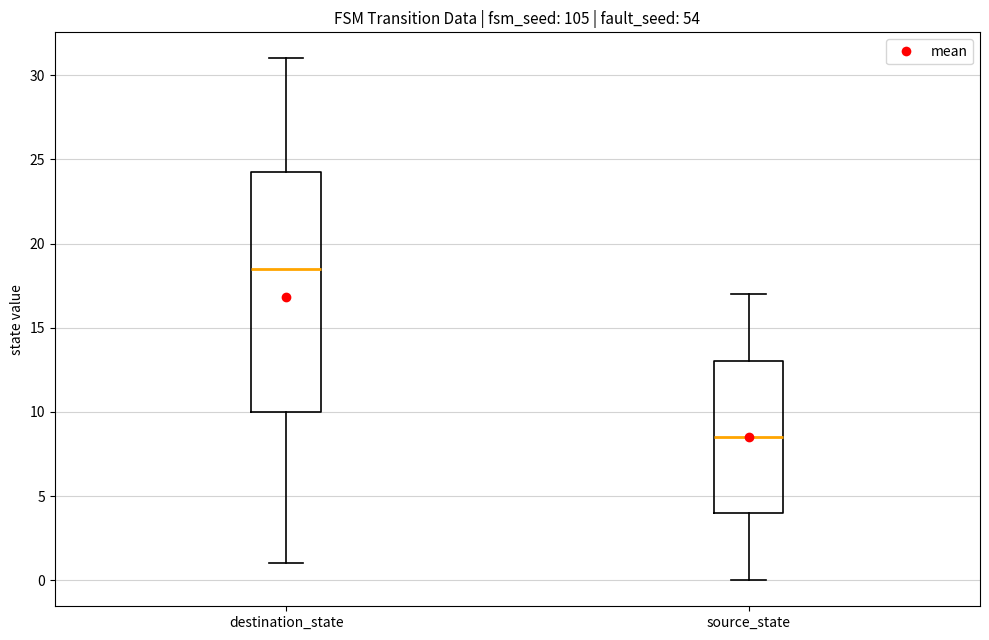

Reading left to right, transcribe this box plot: for each box, give where its median line is, the range the box spans, and where its two whiskers end, as read against the y-axis. The values are not printed on the chart, so give them approximately, as read against the axis.

destination_state: median 18.5, box 10.0 to 24.5, whiskers 1.0 to 31.0
source_state: median 8.5, box 4.0 to 13.0, whiskers 0.0 to 17.0